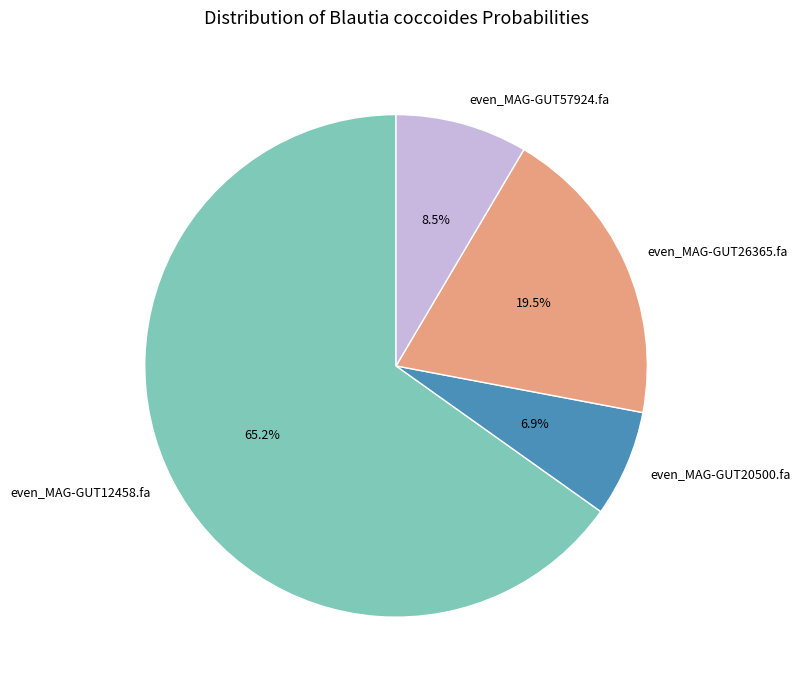

Rank the categories by value from highest to lowest.

even_MAG-GUT12458.fa, even_MAG-GUT26365.fa, even_MAG-GUT57924.fa, even_MAG-GUT20500.fa